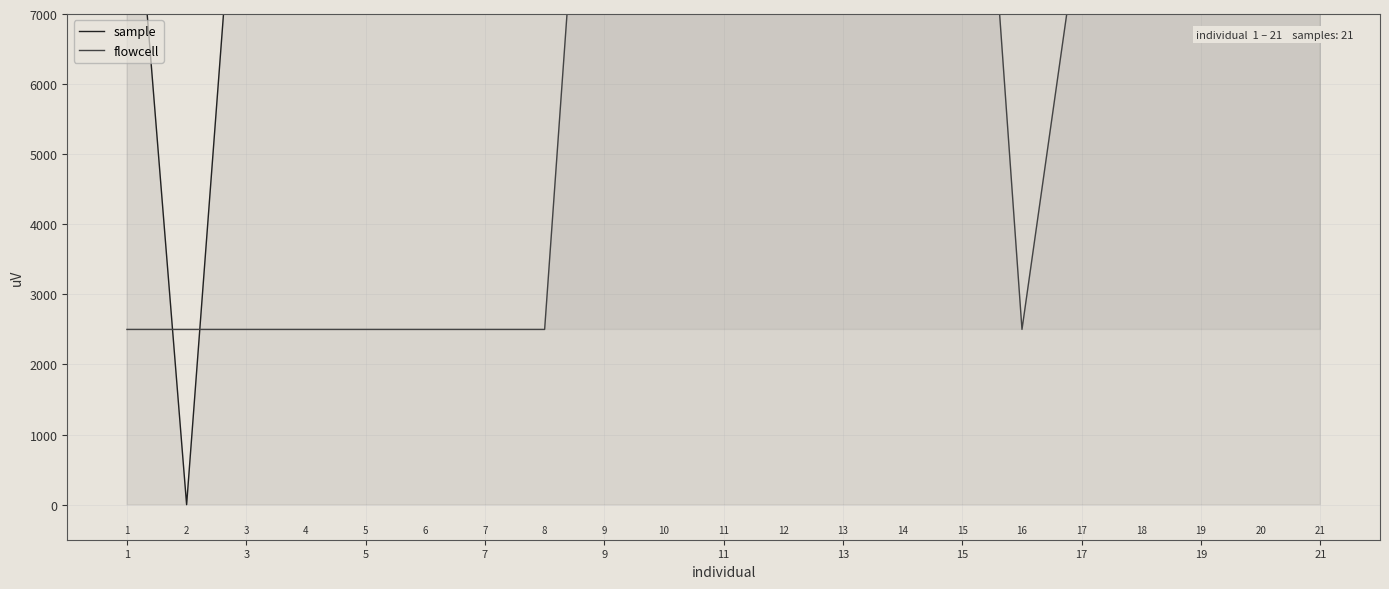

Which series ends up on top after the final intersection of flowcell and sample?

sample